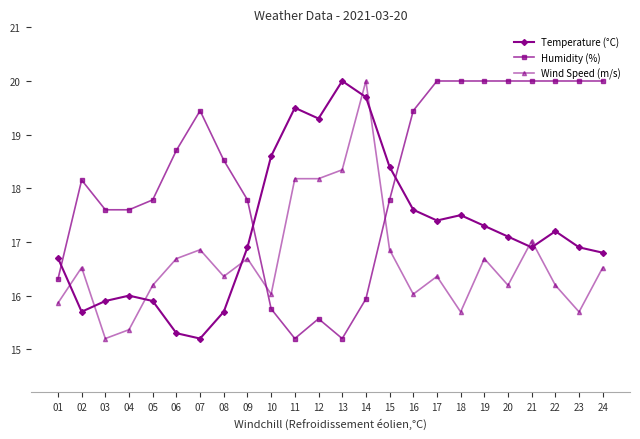

Reading left to right, transcribe all the data shown in this chart.

Temperature (°C): 01=16.7	02=15.7	03=15.9	04=16.0	05=15.9	06=15.3	07=15.2	08=15.7	09=16.9	10=18.6	11=19.5	12=19.3	13=20.0	14=19.7	15=18.4	16=17.6	17=17.4	18=17.5	19=17.3	20=17.1	21=16.9	22=17.2	23=16.9	24=16.8
Humidity (%): 01=16.3	02=18.2	03=17.6	04=17.6	05=17.8	06=18.7	07=19.4	08=18.5	09=17.8	10=15.8	11=15.2	12=15.6	13=15.2	14=15.9	15=17.8	16=19.4	17=20.0	18=20.0	19=20.0	20=20.0	21=20.0	22=20.0	23=20.0	24=20.0
Wind Speed (m/s): 01=15.9	02=16.5	03=15.2	04=15.4	05=16.2	06=16.7	07=16.9	08=16.4	09=16.7	10=16.0	11=18.2	12=18.2	13=18.3	14=20.0	15=16.9	16=16.0	17=16.4	18=15.7	19=16.7	20=16.2	21=17.0	22=16.2	23=15.7	24=16.5